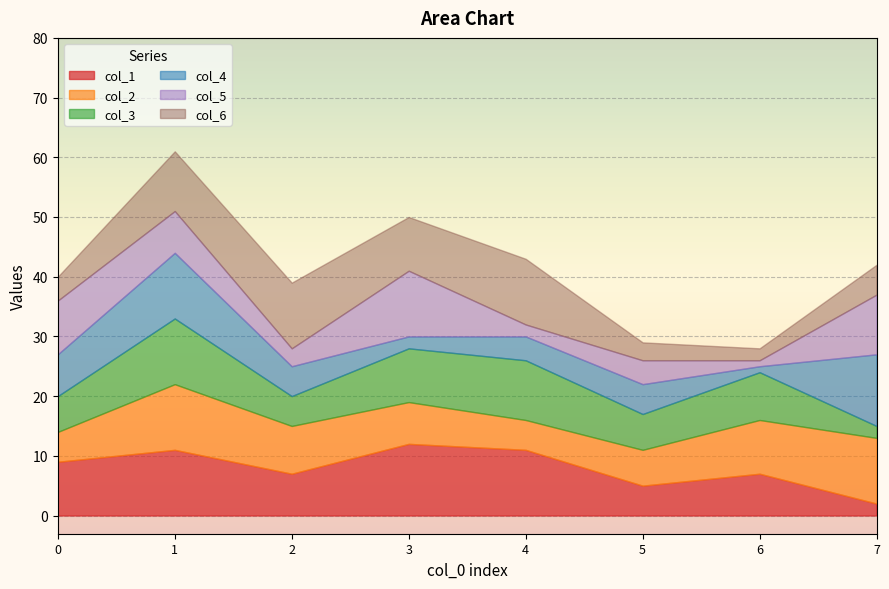

Where do col_6 and col_4 first cross each other?

1 and 2